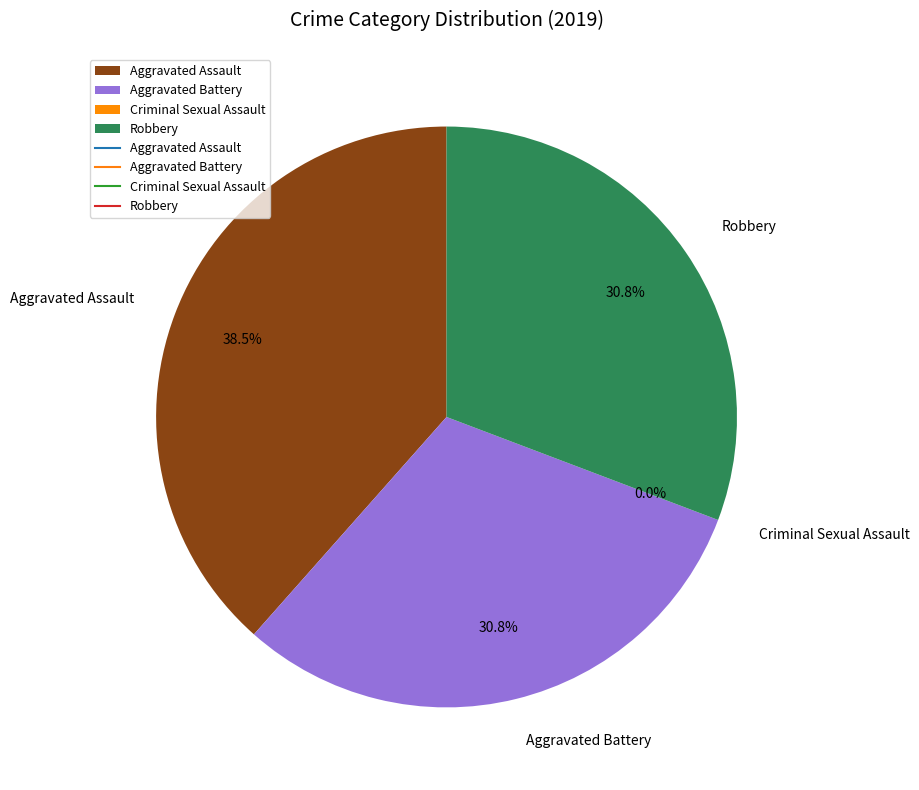

What percentage is the Aggravated Battery slice, to the nearest percent?

31%